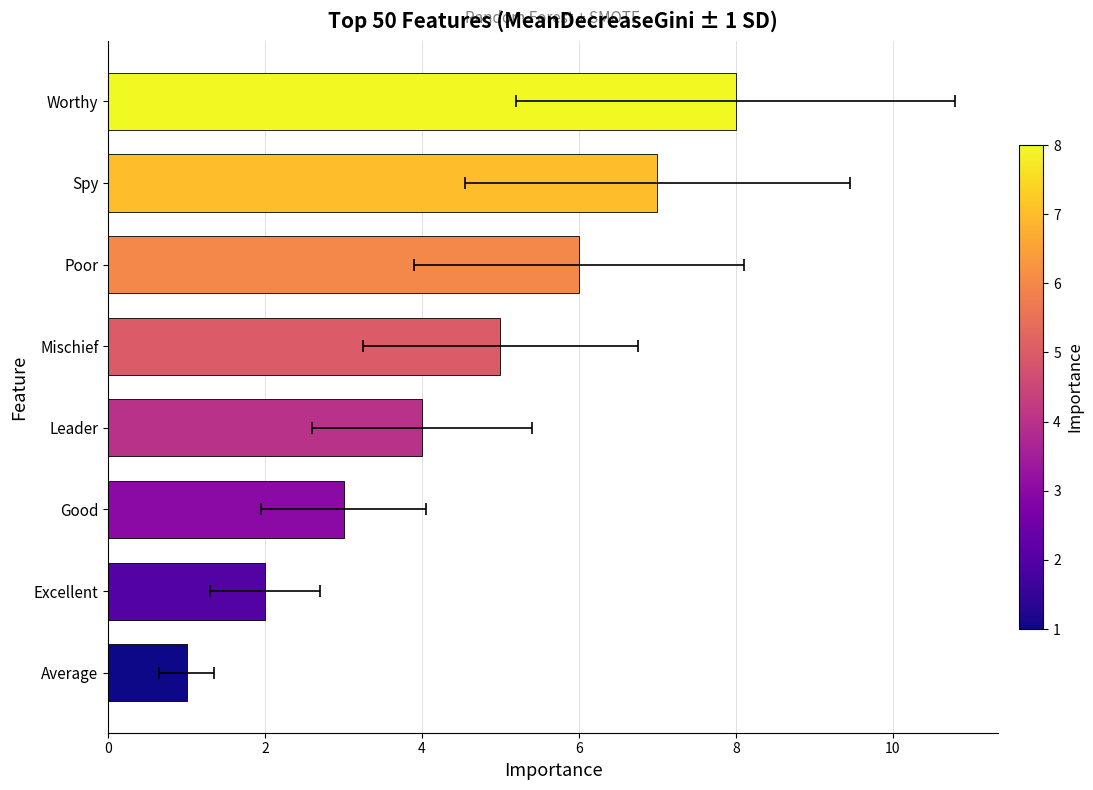

What position from the left is Average?

1